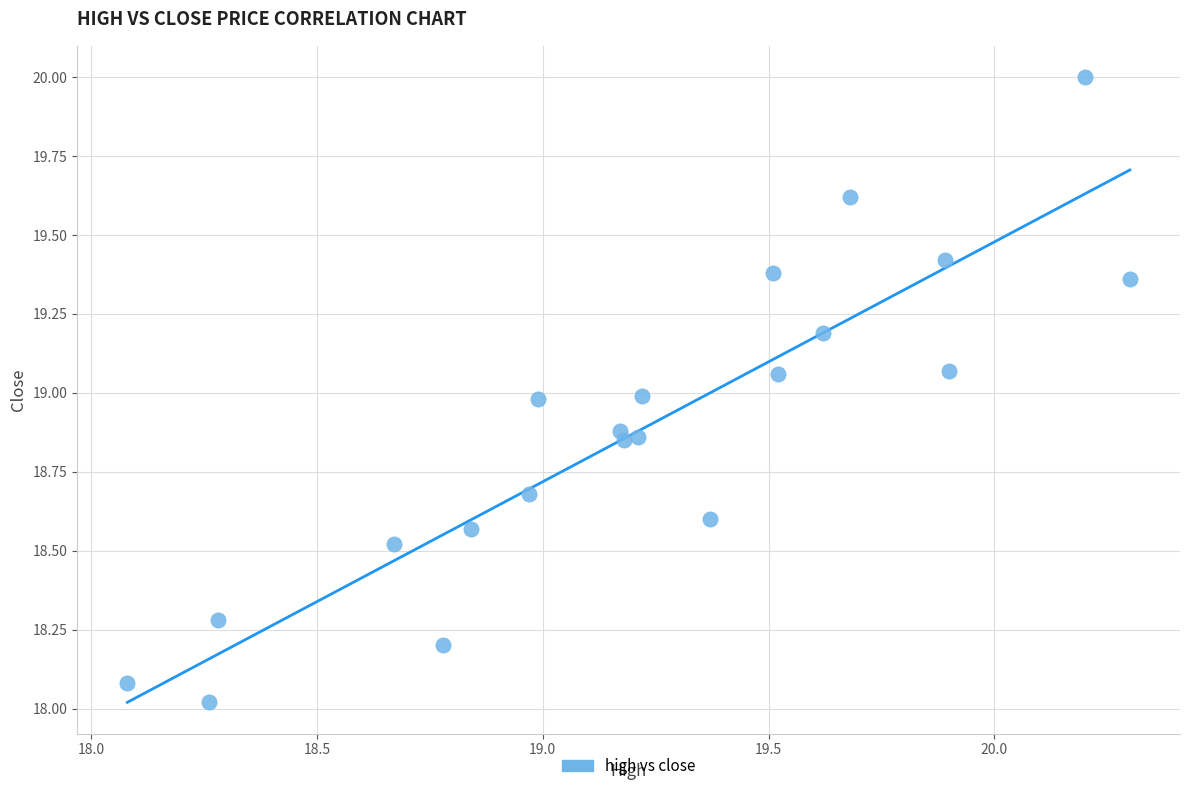

What is the range of X values (max minus min)?

2.2